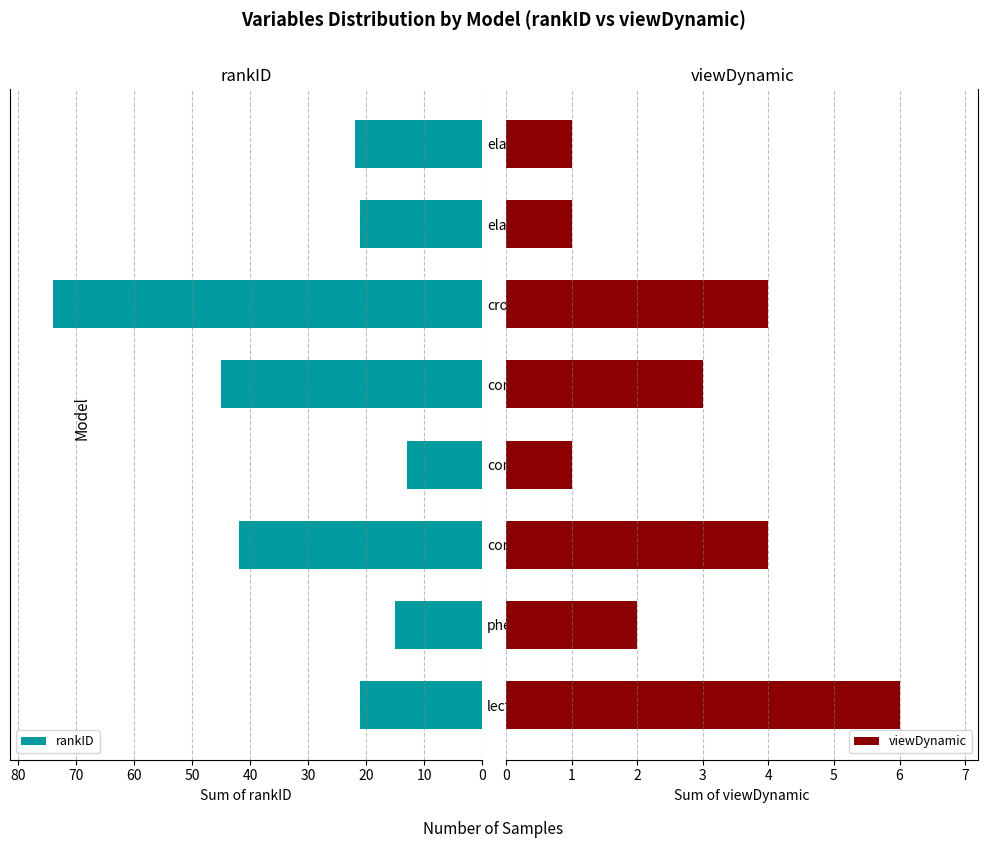

What is the difference between the maximum and second lowest values in the viewDynamic series?

5